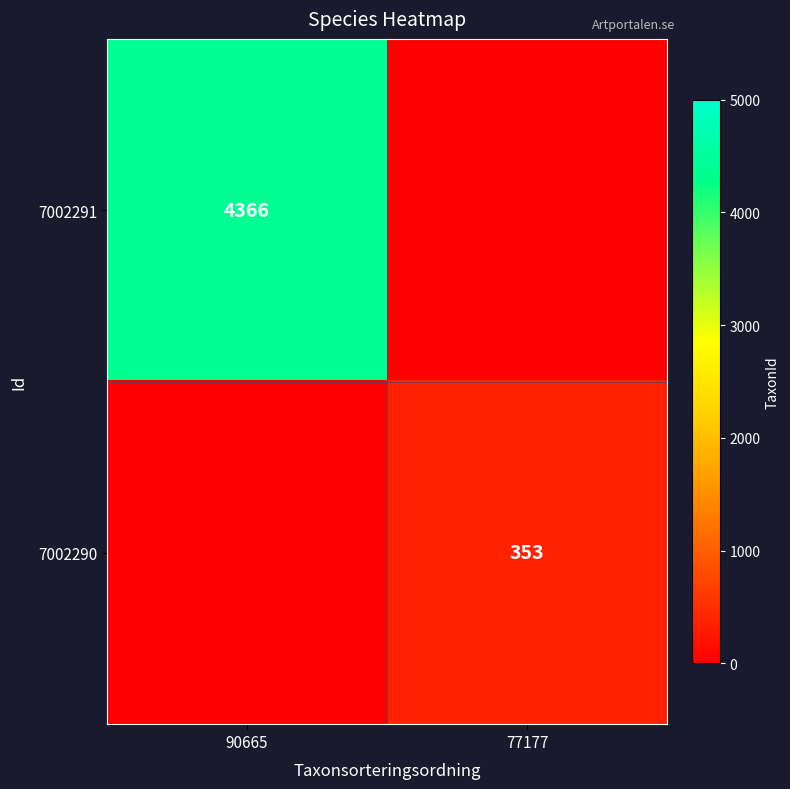

Is the value of 7002290 at 77177 greater than the value of 7002291 at 90665?

No